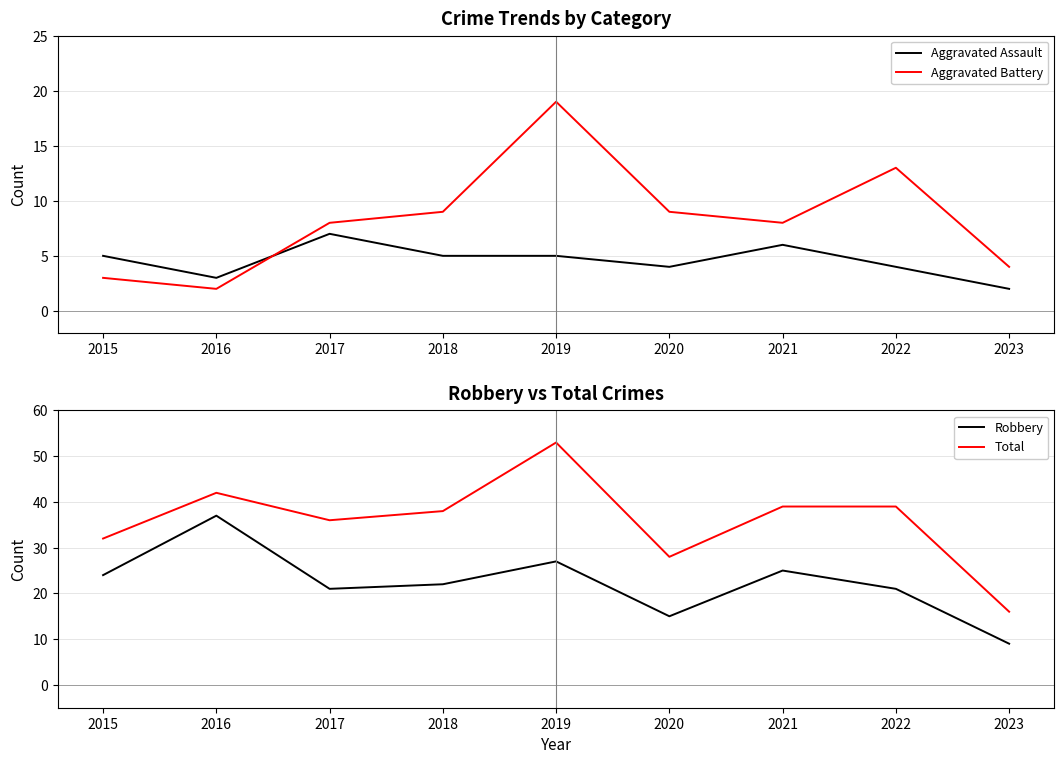

What is the sum of the Total values at 2015 and 2019?

85